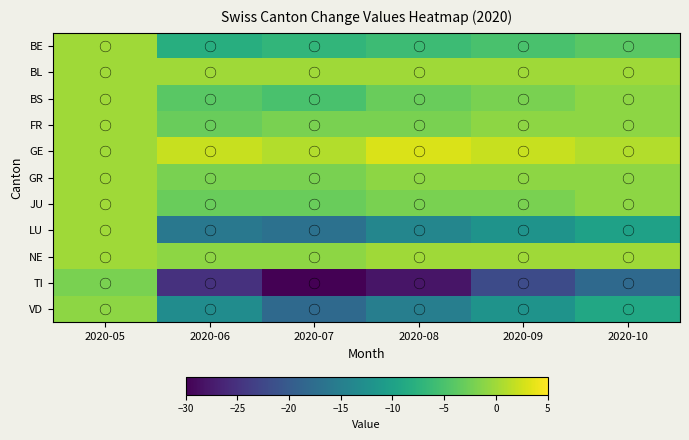

Reading left to right, extract all data points from this chart.

BE: 2020-05=0	2020-06=-8	2020-07=-7	2020-08=-6	2020-09=-5	2020-10=-4
BL: 2020-05=0	2020-06=0	2020-07=0	2020-08=0	2020-09=0	2020-10=0
BS: 2020-05=0	2020-06=-4	2020-07=-5	2020-08=-3	2020-09=-2	2020-10=-1
FR: 2020-05=0	2020-06=-3	2020-07=-2	2020-08=-2	2020-09=-1	2020-10=-1
GE: 2020-05=0	2020-06=2	2020-07=1	2020-08=3	2020-09=2	2020-10=1
GR: 2020-05=0	2020-06=-2	2020-07=-2	2020-08=-1	2020-09=-1	2020-10=-1
JU: 2020-05=0	2020-06=-3	2020-07=-3	2020-08=-2	2020-09=-2	2020-10=-1
LU: 2020-05=0	2020-06=-16	2020-07=-17	2020-08=-14	2020-09=-12	2020-10=-10
NE: 2020-05=0	2020-06=-1	2020-07=-1	2020-08=0	2020-09=0	2020-10=0
TI: 2020-05=-2	2020-06=-25	2020-07=-30	2020-08=-28	2020-09=-22	2020-10=-18
VD: 2020-05=-1	2020-06=-13	2020-07=-18	2020-08=-15	2020-09=-12	2020-10=-9